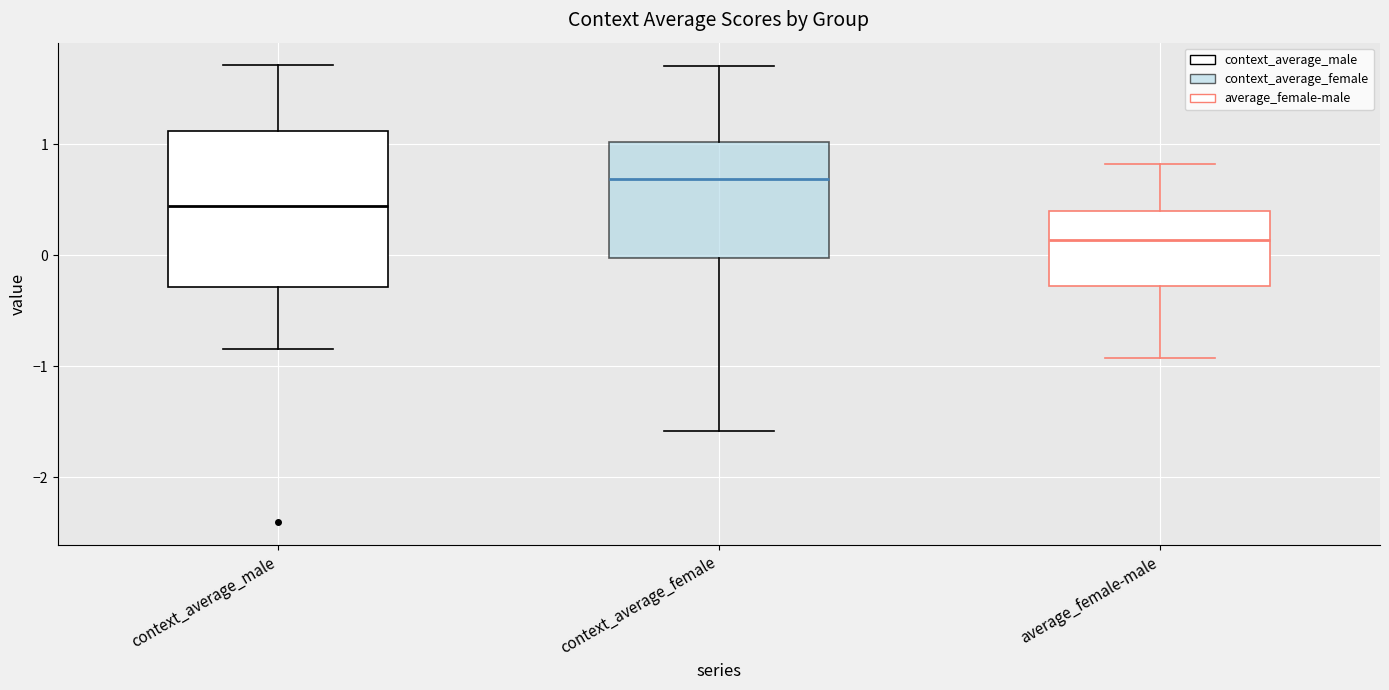

Comparing the boxes themselves (not the whiskers), which one is the tallest?

context_average_male